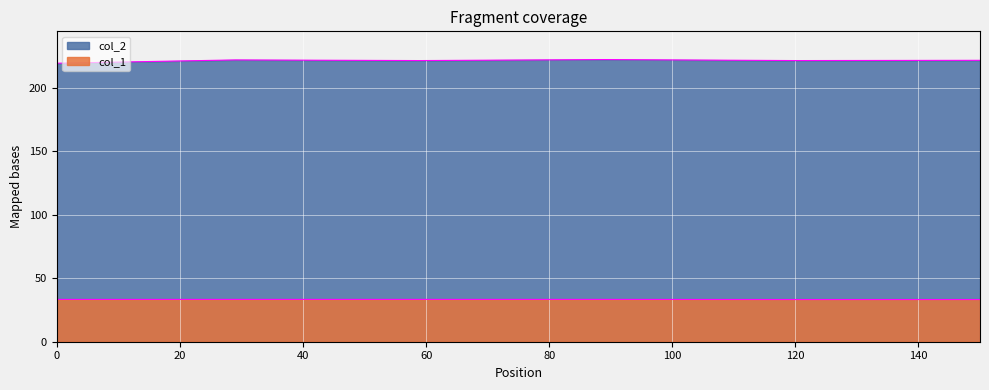

How many lines are shown in the chart?

2